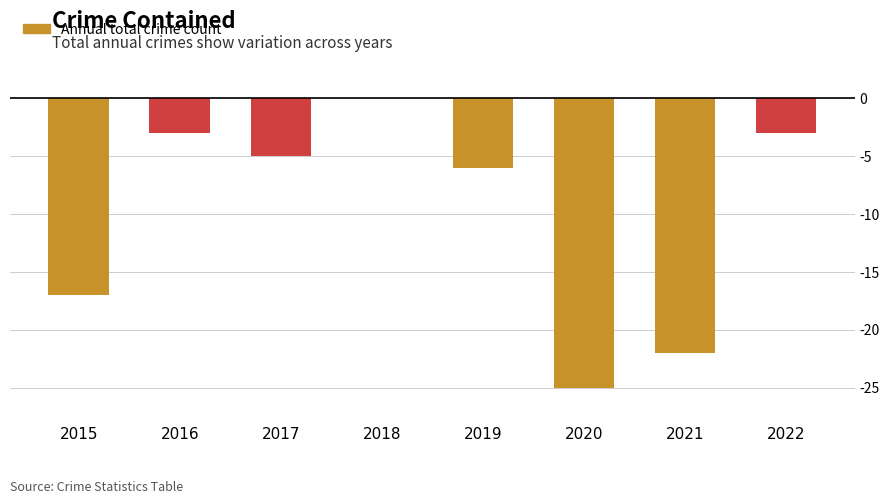

What is the average value?

-10